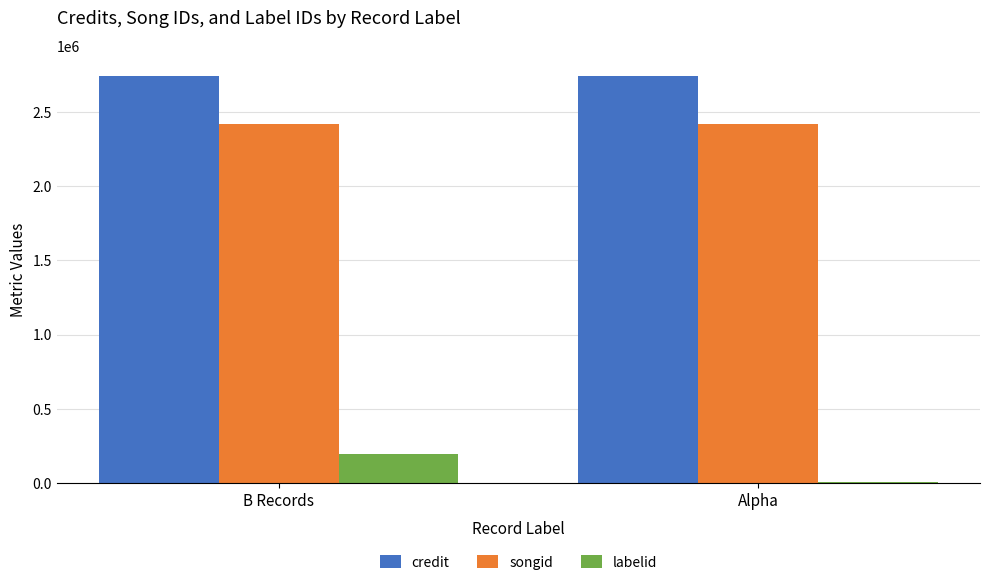

What is the greatest value displayed?

2742609